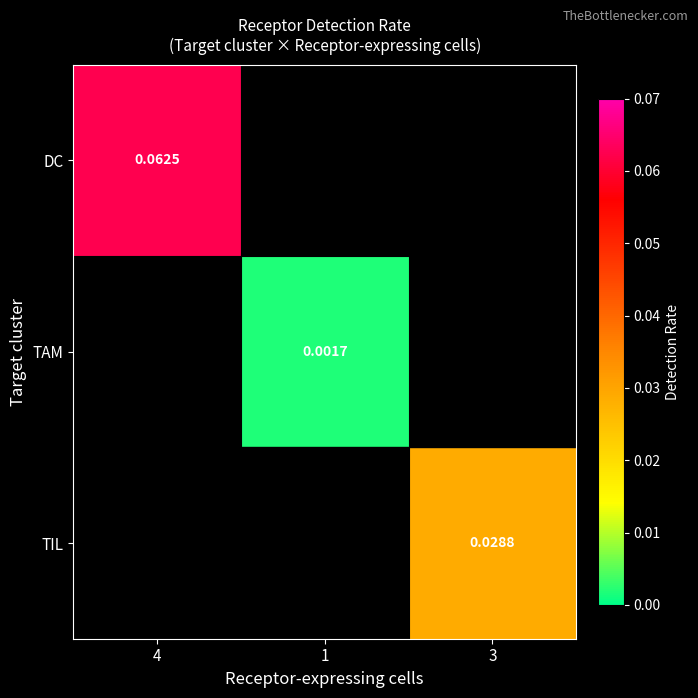

Is the value of TAM at 3 greater than the value of DC at 4?

No